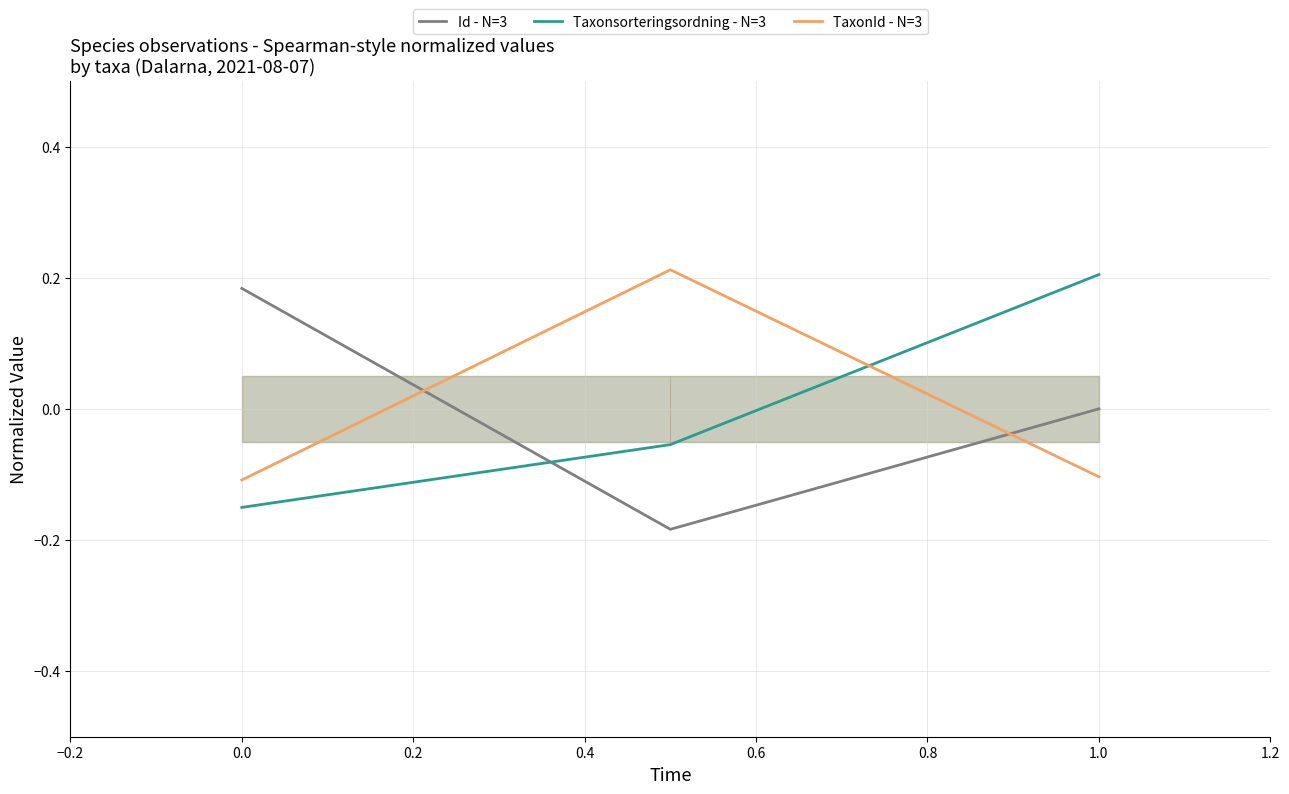

True or false: TaxonId - N=3 has a value of -0.0 at 0.0.

False